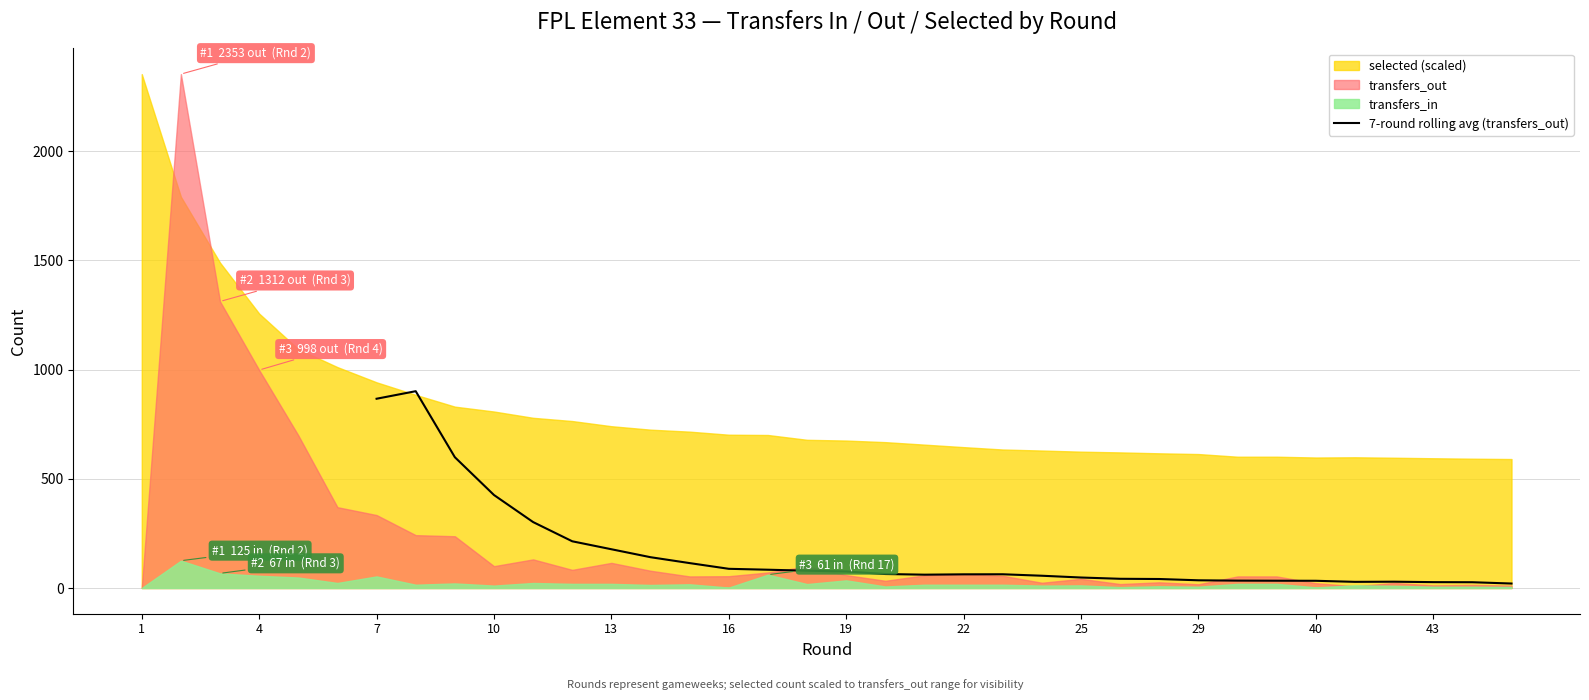

What is the highest value of the 7-round rolling avg (transfers_out) series?

901.1